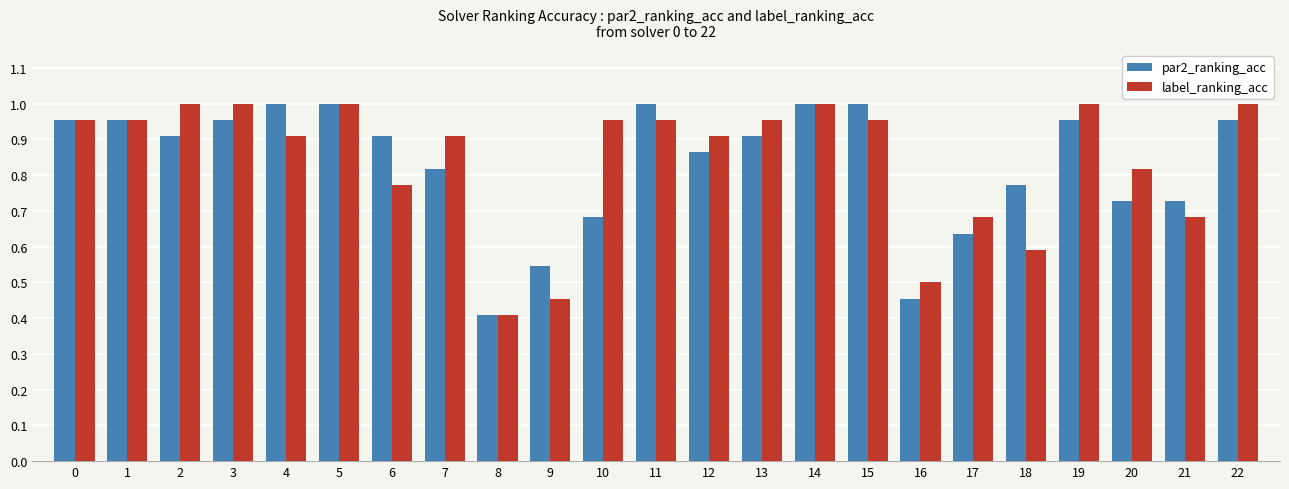

The label_ranking_acc series shows 0.5 at 2. True or false?

False